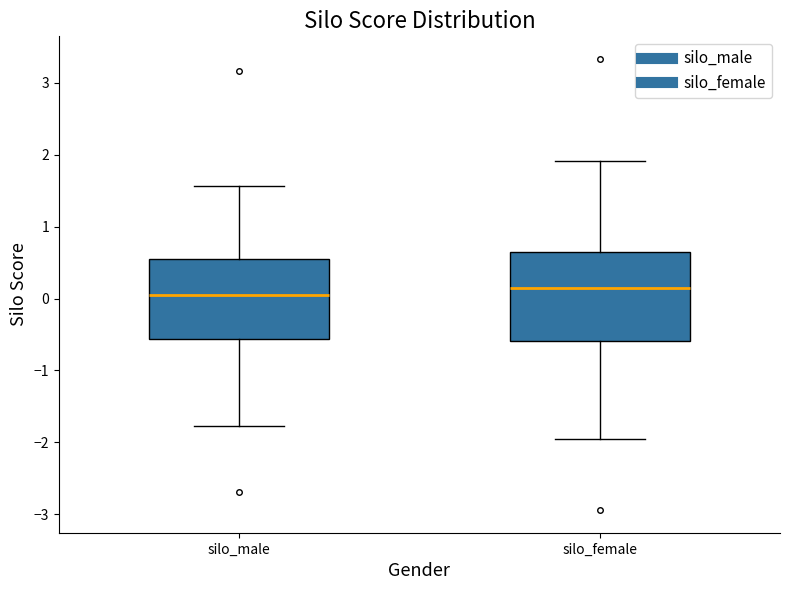

Reading left to right, transcribe this box plot: for each box, give where its median line is, the range the box spans, and where its two whiskers end, as read against the y-axis. The values are not printed on the chart, so give them approximately, as read against the axis.

silo_male: median 0.1, box -0.6 to 0.6, whiskers -1.8 to 1.6
silo_female: median 0.1, box -0.6 to 0.6, whiskers -2.0 to 1.9